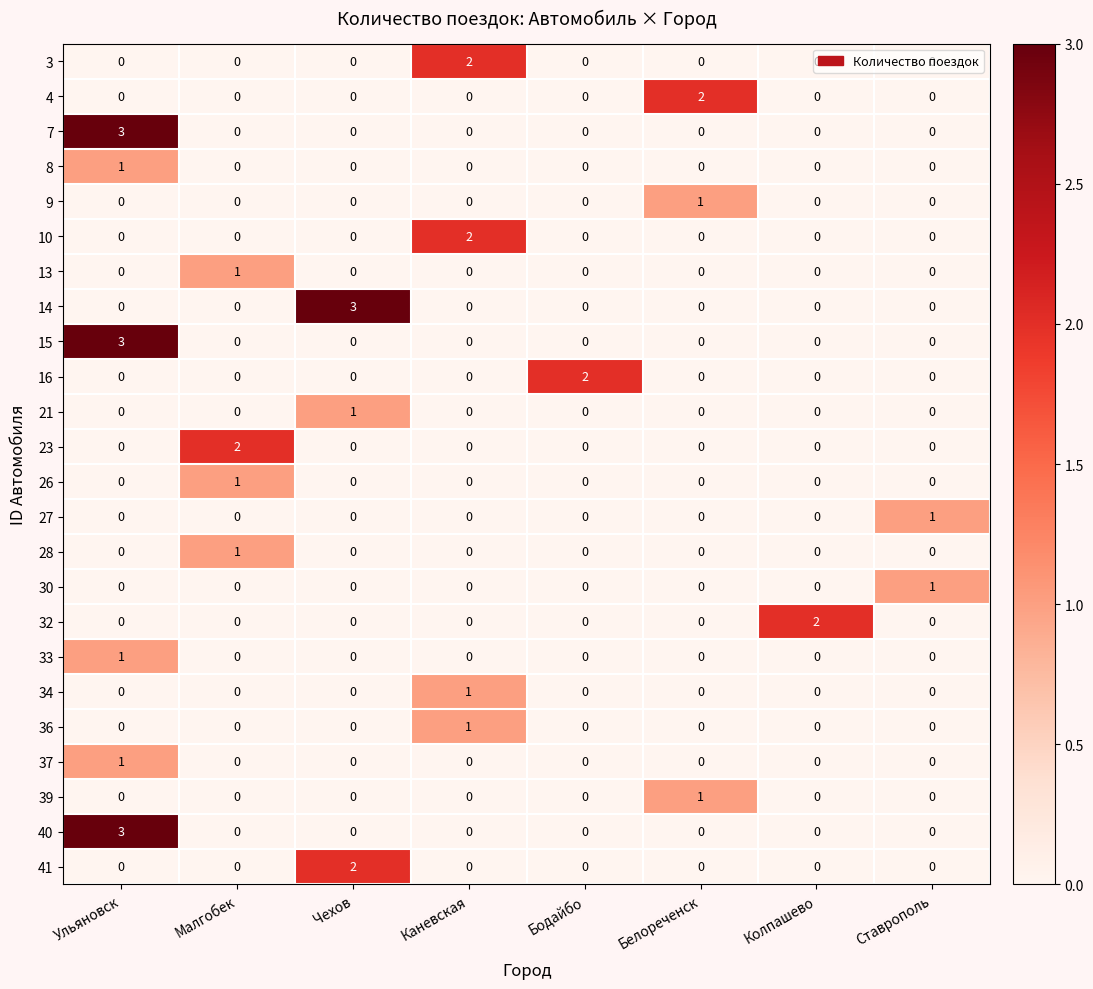

Count the number of categories in the chart.

8